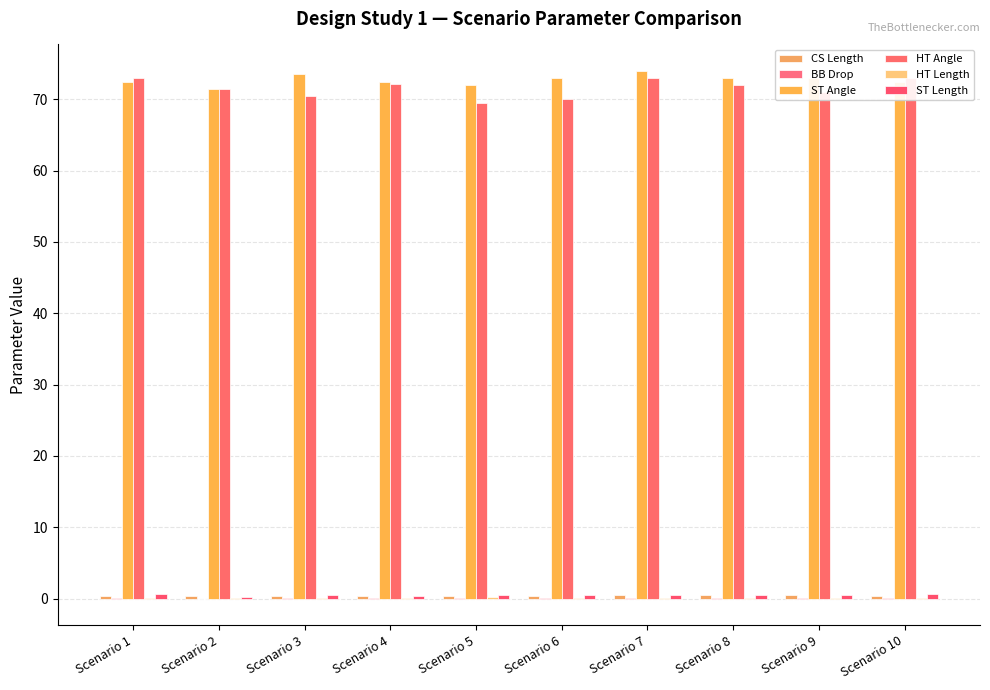

The value of HT Length at Scenario 8 is 0.2. True or false?

False